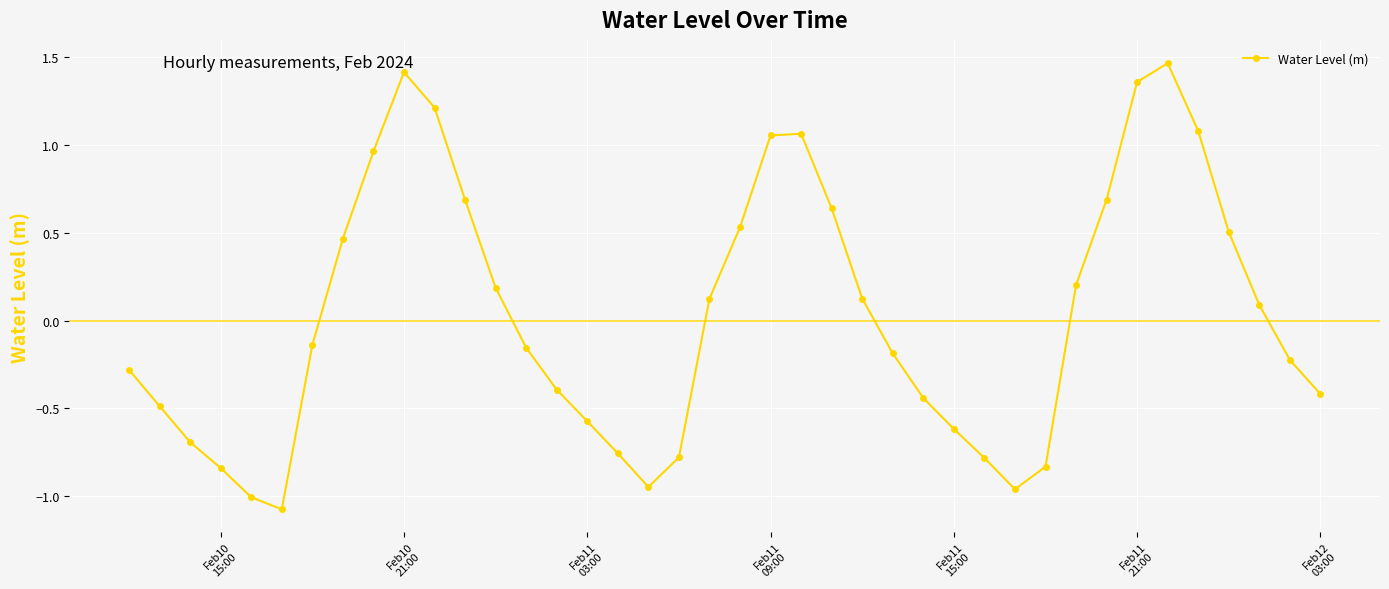

What is the difference between the maximum and minimum values?

2.5